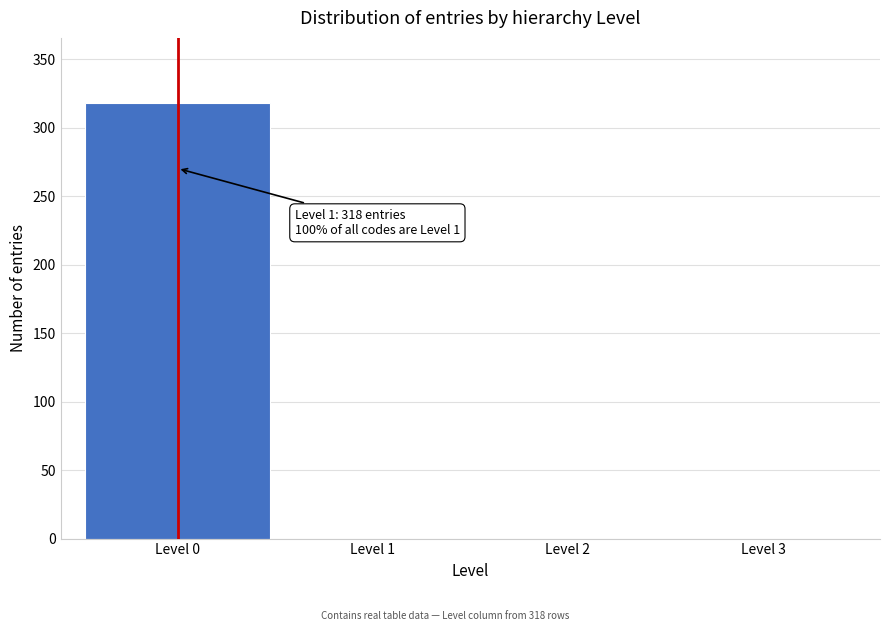

Reading left to right, transcribe all the data shown in this chart.

Level 0=318	Level 1=0	Level 2=0	Level 3=0